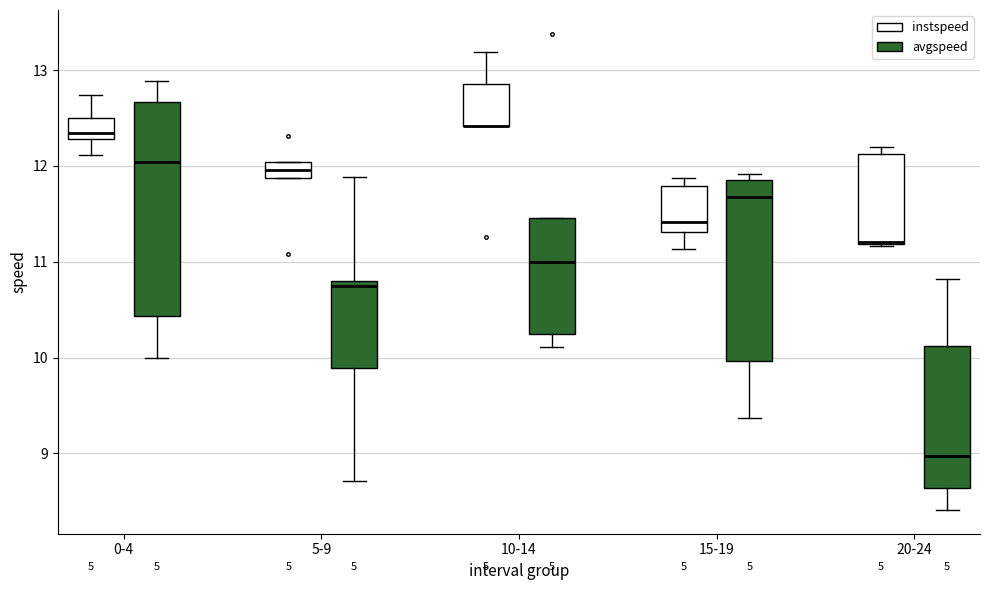

Reading left to right, read every box against the y-axis: the position of its median line, the range the box covers, and the ends of its whiskers. The values are not printed on the chart, so give them approximately, as read against the axis.

0-4 (instspeed): median 12.3 (just above the box's lower edge), box 12.3 to 12.5, whiskers 12.1 to 12.7
0-4 (avgspeed): median 12.0, box 10.4 to 12.7, whiskers 10.0 to 12.9
5-9 (instspeed): median 12.0 (inside the box), box 11.9 to 12.0, whiskers 11.9 to 12.0
5-9 (avgspeed): median 10.8 (just below the box's upper edge), box 9.9 to 10.8, whiskers 8.7 to 11.9
10-14 (instspeed): median 12.4 (drawn on the box's lower edge), box 12.4 to 12.9, whiskers 12.4 to 13.2
10-14 (avgspeed): median 11.0, box 10.3 to 11.5, whiskers 10.1 to 11.5
15-19 (instspeed): median 11.4, box 11.3 to 11.8, whiskers 11.1 to 11.9
15-19 (avgspeed): median 11.7, box 10.0 to 11.9, whiskers 9.4 to 11.9 (just above the box's upper edge)
20-24 (instspeed): median 11.2, box 11.2 to 12.1, whiskers 11.2 to 12.2
20-24 (avgspeed): median 9.0, box 8.6 to 10.1, whiskers 8.4 to 10.8